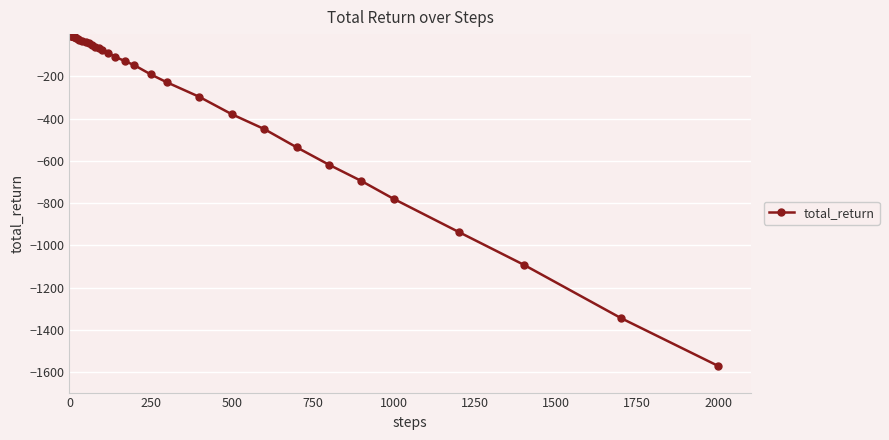

What is the sum of all values?

-10126.3